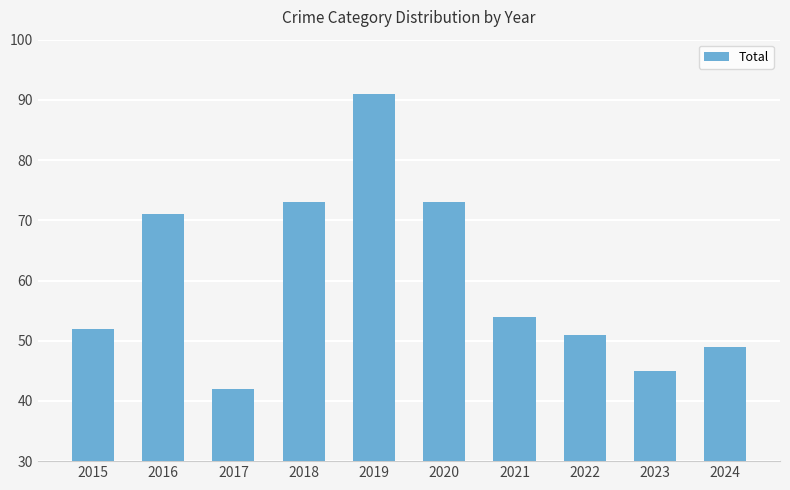

Does the chart contain any negative values?

No